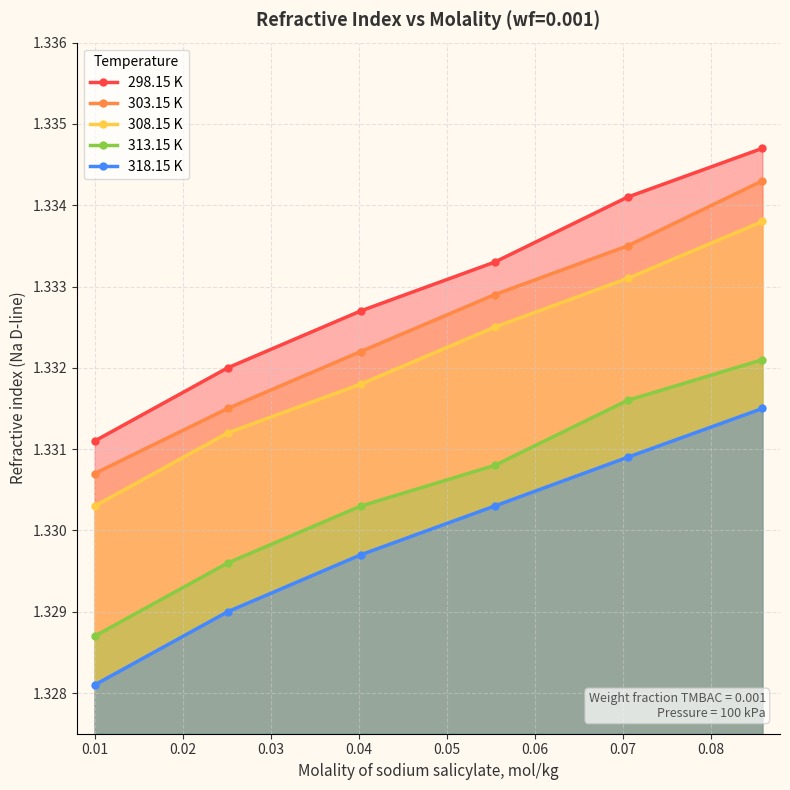

What is the value of the 313.15 K point at the 4th from the left?

1.3